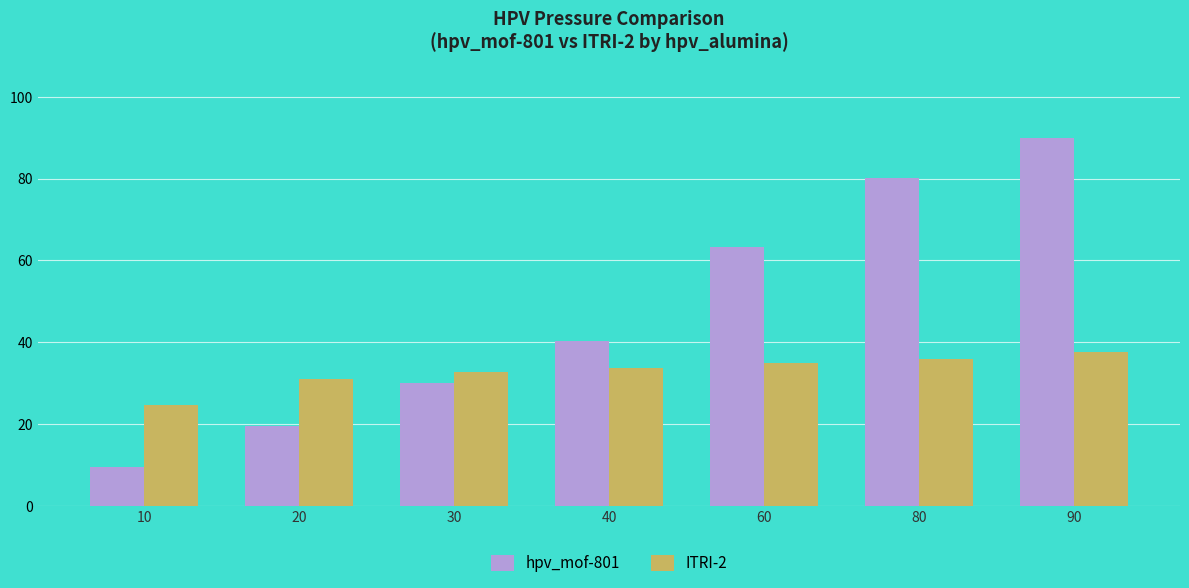

At which category is the sum across all series the highest?

90